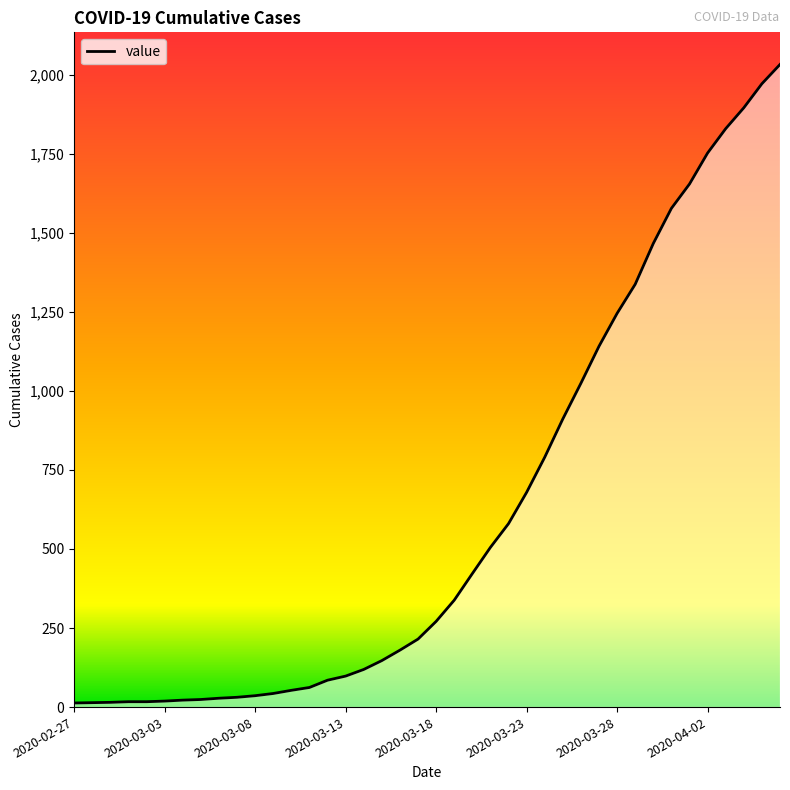

Does the chart have visible grid lines?

No